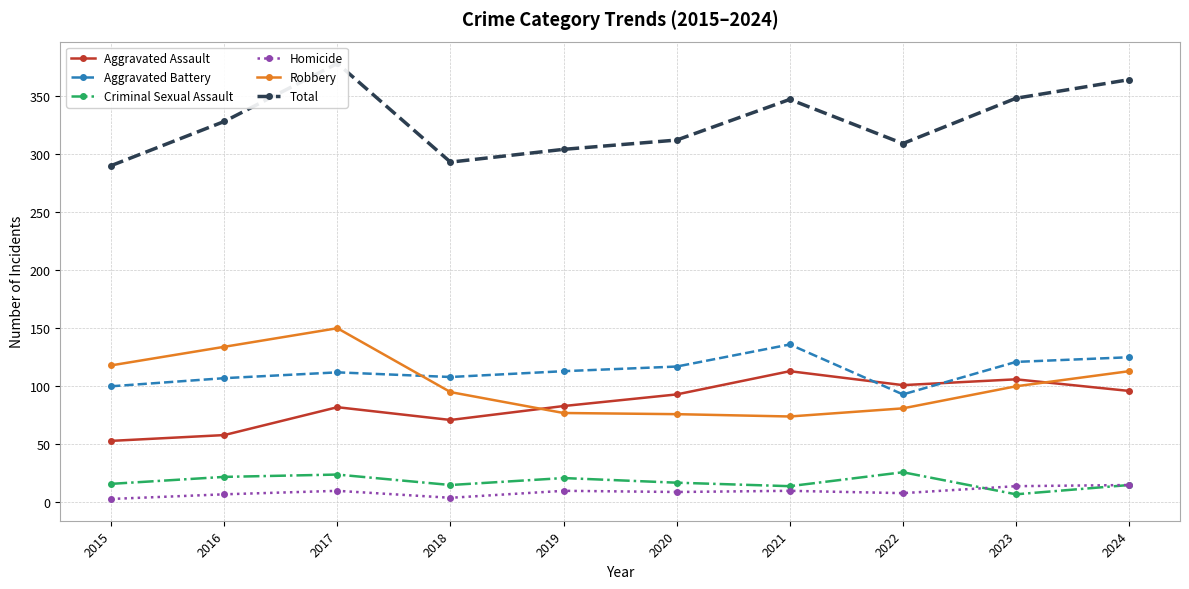

Is this an area chart (filled region under the line)?

No